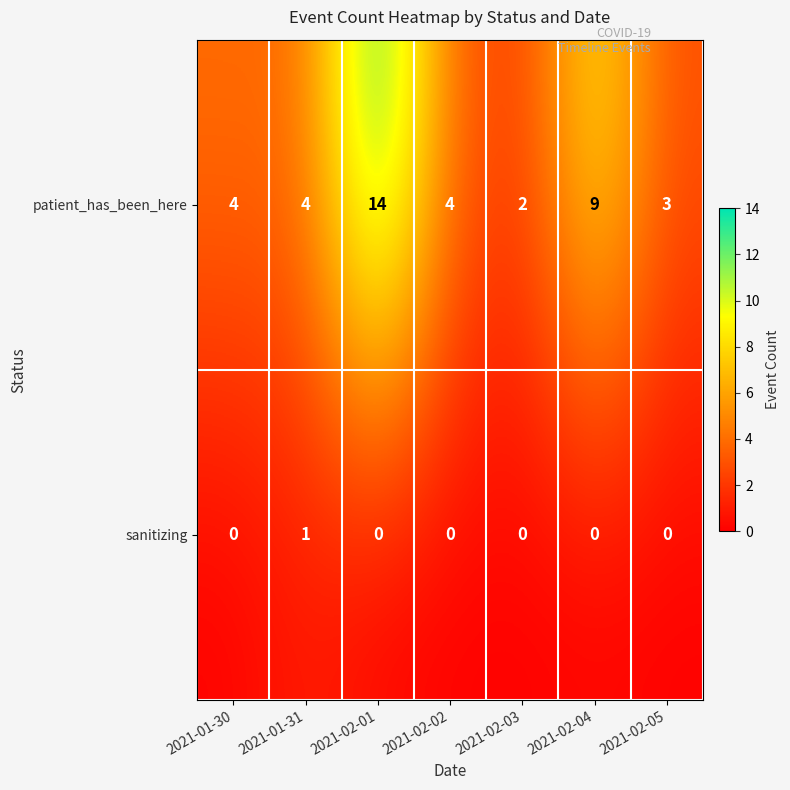

What is the spread (max minus min) of values at 2021-02-03?

2